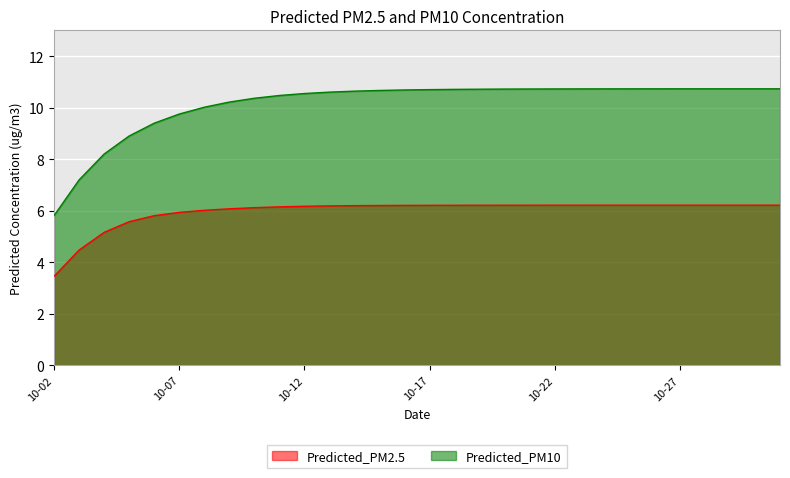

Which series has the largest total across all categories?

Predicted_PM10